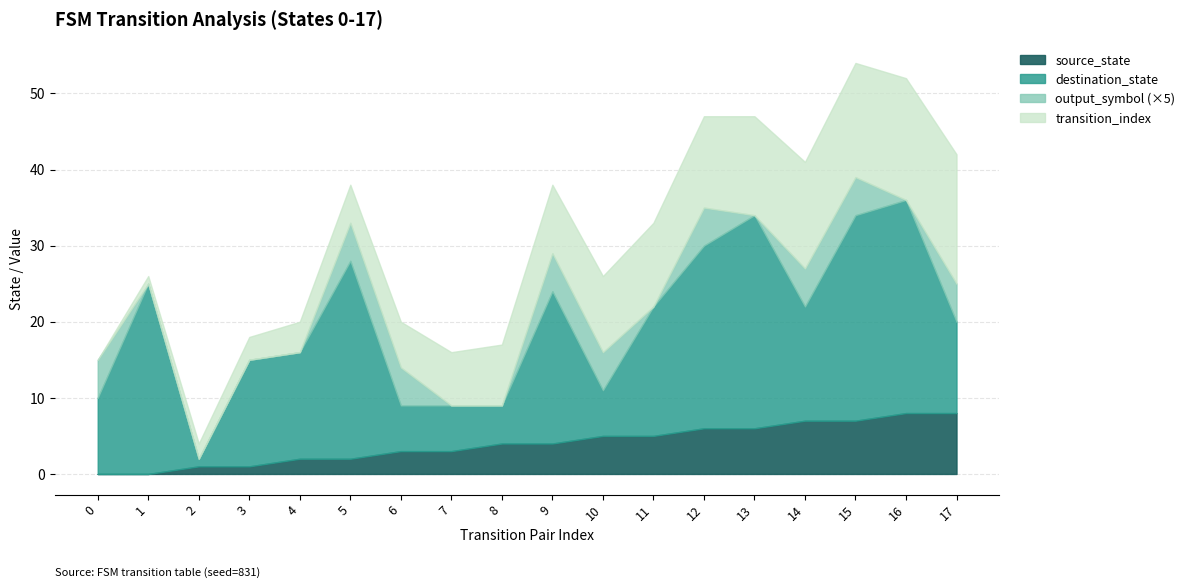

The value of source_state at 15 is 2. True or false?

False